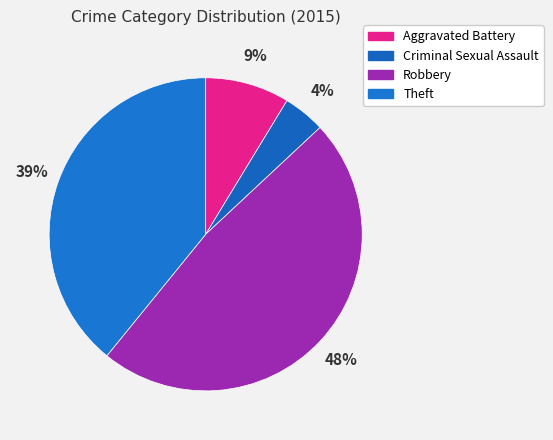

Rank the categories by value from lowest to highest.

Criminal Sexual Assault, Aggravated Battery, Theft, Robbery